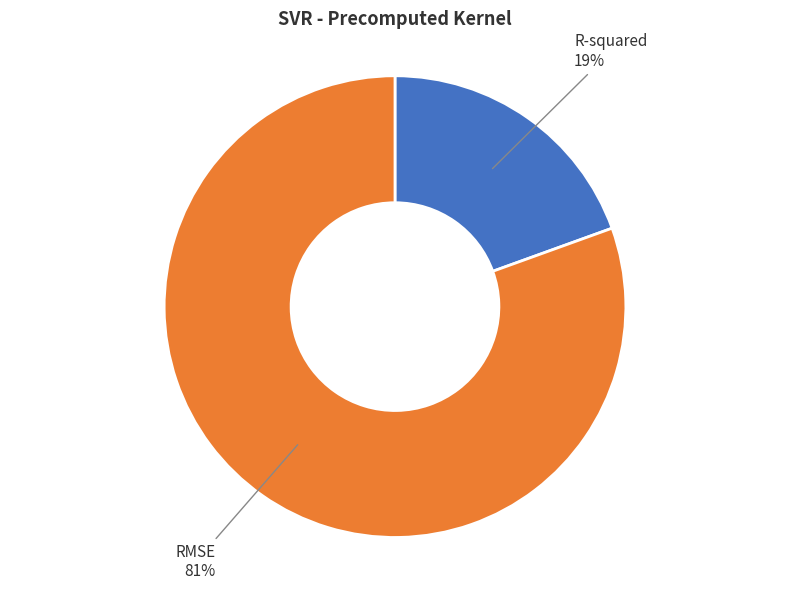

Is there a majority slice in this chart?

Yes